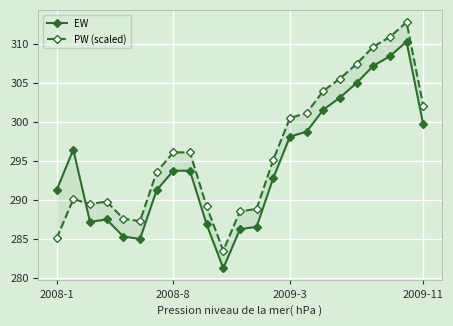

Rank the series at 10 from highest to lowest value.

PW (scaled), EW